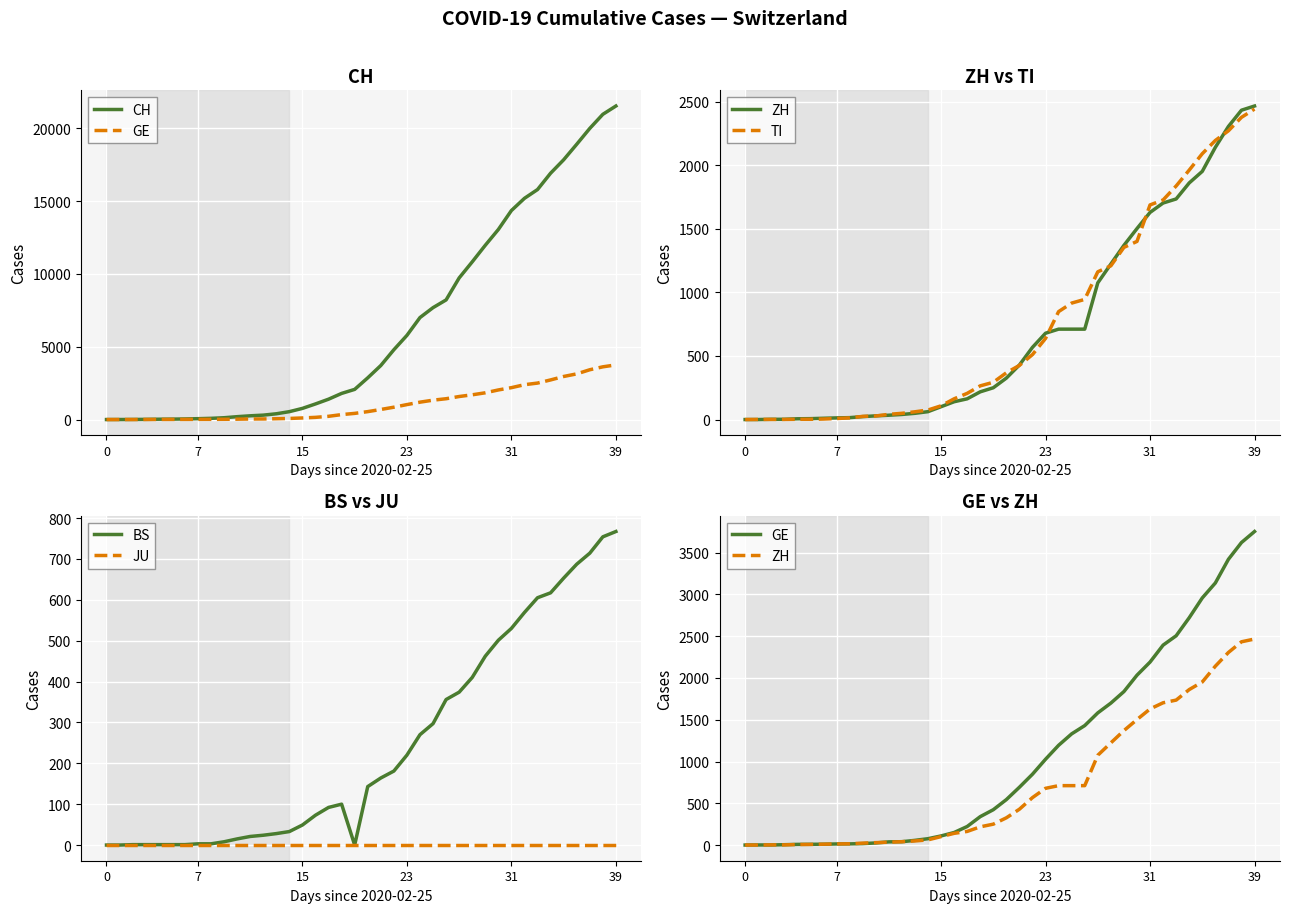

What are all the series names shown in the legend?

CH, GE, ZH, TI, BS, JU